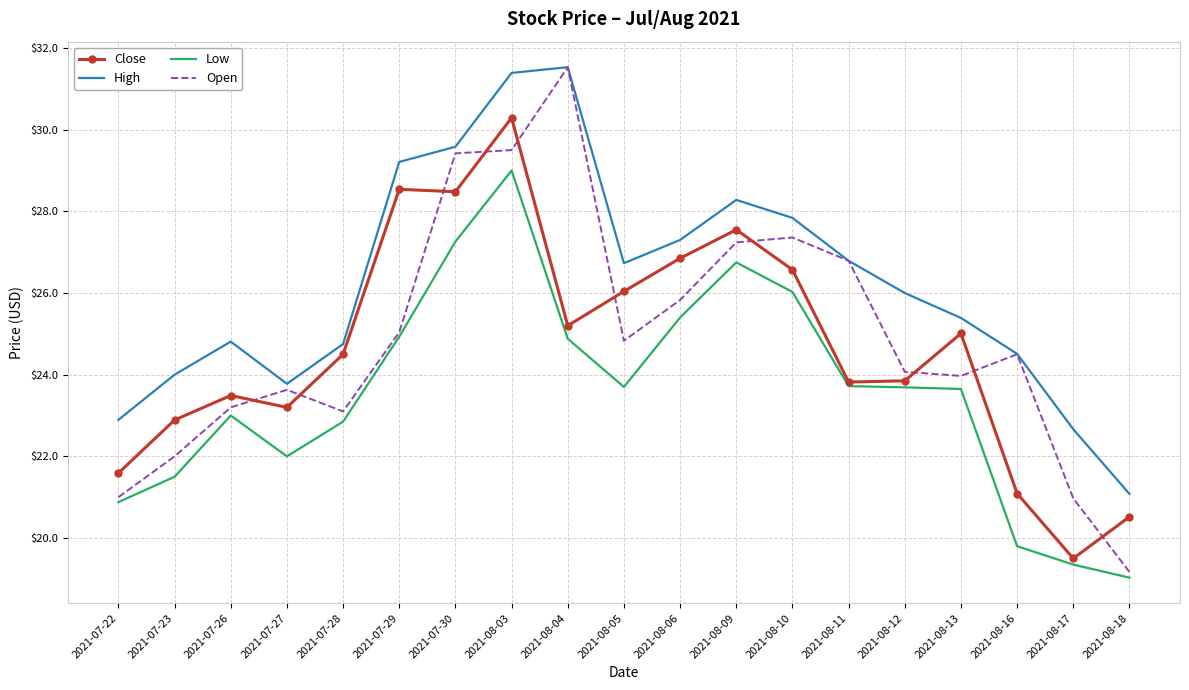

How many series are shown in this chart?

4